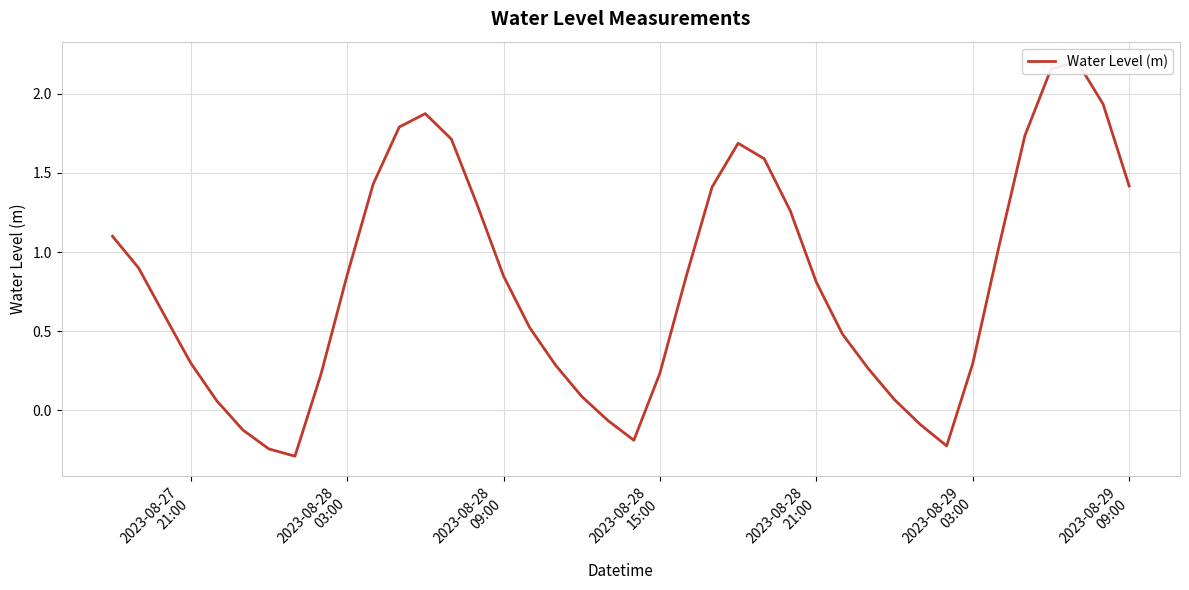

What is the smallest value displayed?

-0.3